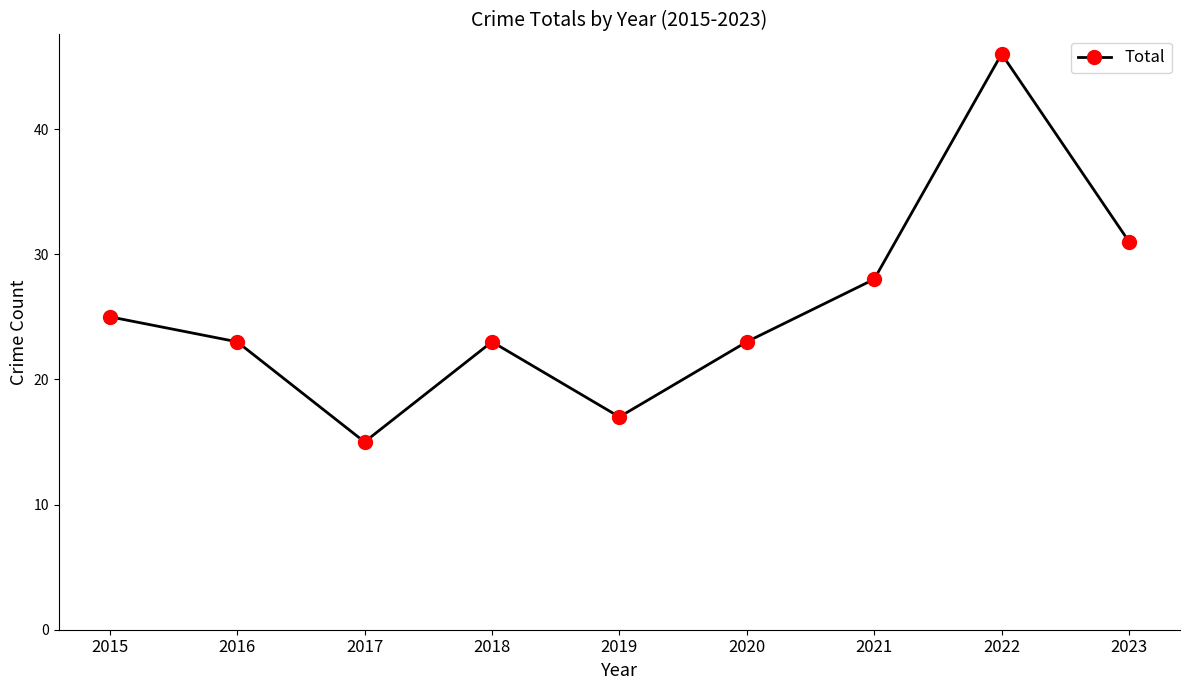

How many series are shown in this chart?

1